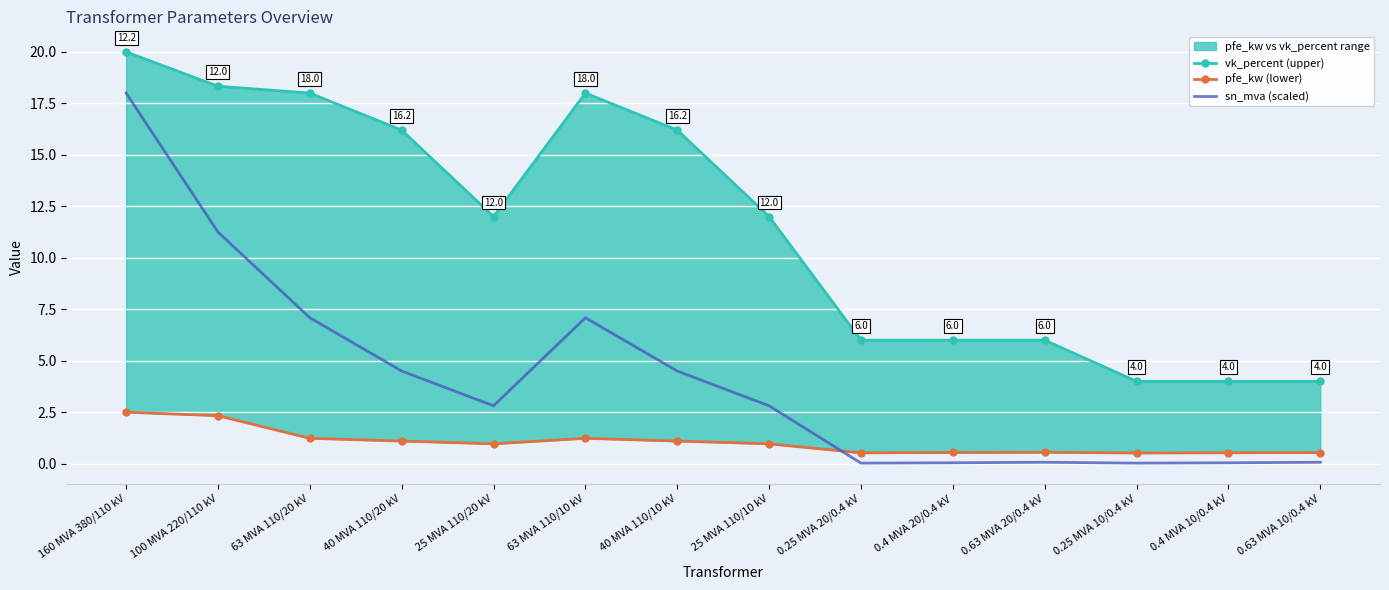

Which has a higher value, 40 MVA 110/20 kV or 0.63 MVA 10/0.4 kV?

40 MVA 110/20 kV